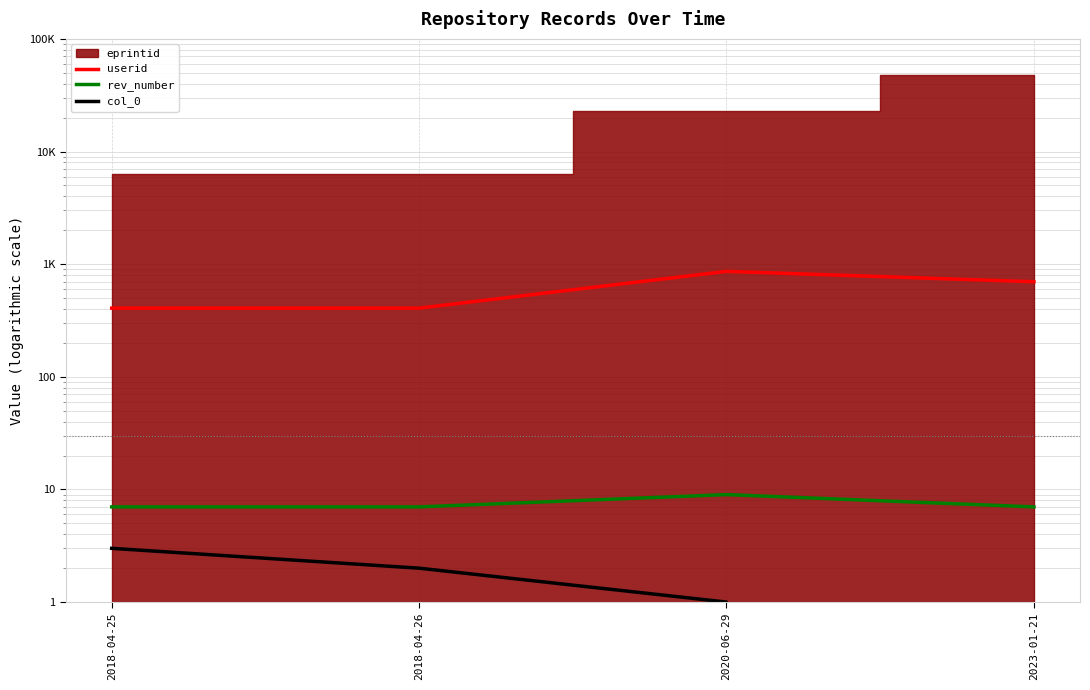

Which category has the highest value in the userid series?

2020-06-29